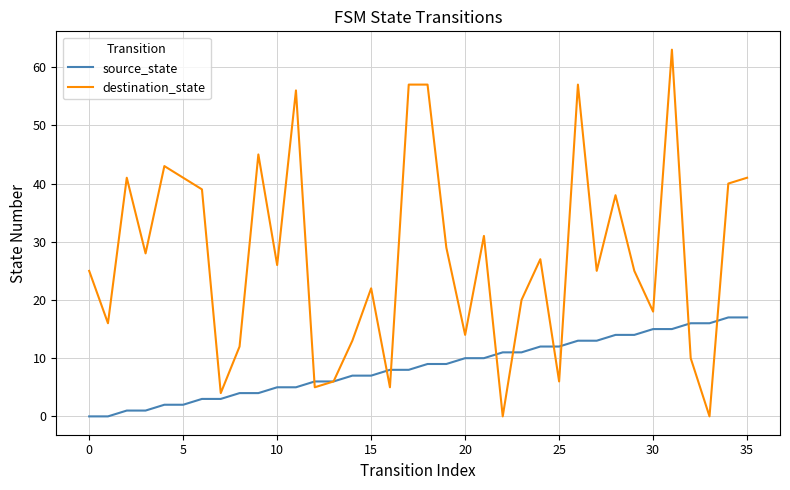

Which series has the largest total across all categories?

destination_state